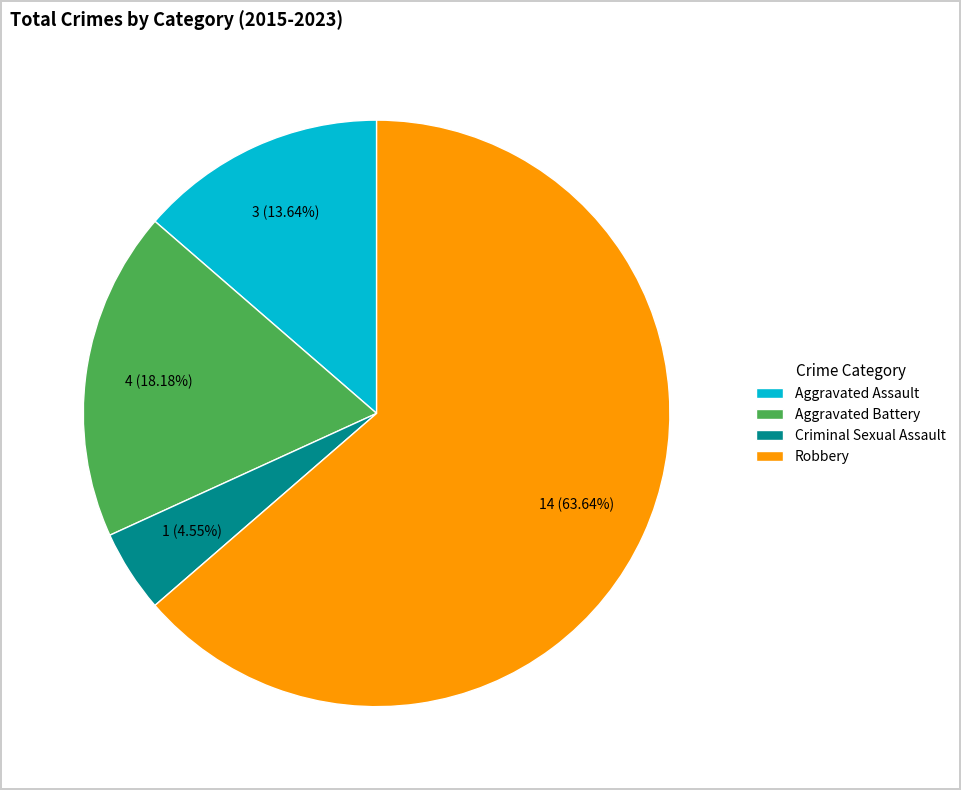

To the nearest percent, what is the average slice percentage?

25%